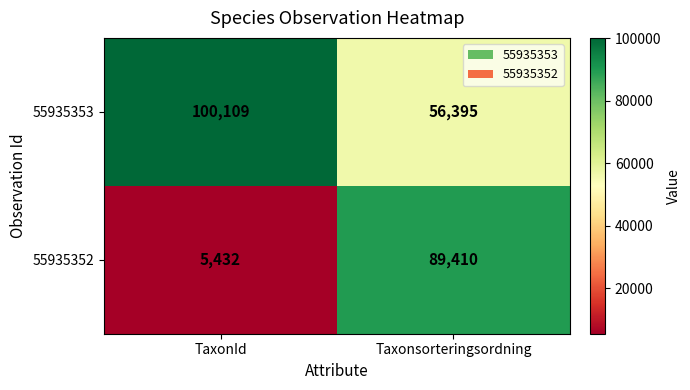

Which label corresponds to the largest value in the chart?

TaxonId